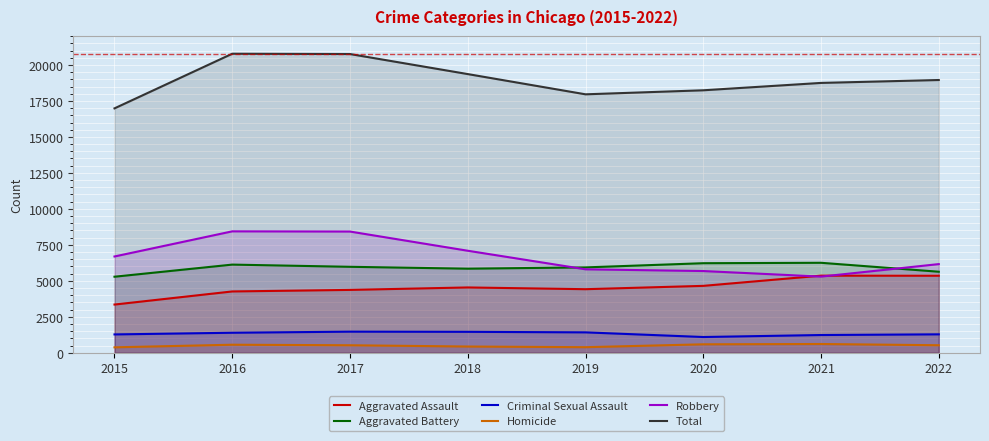

Which series has the largest range (max minus min)?

Total